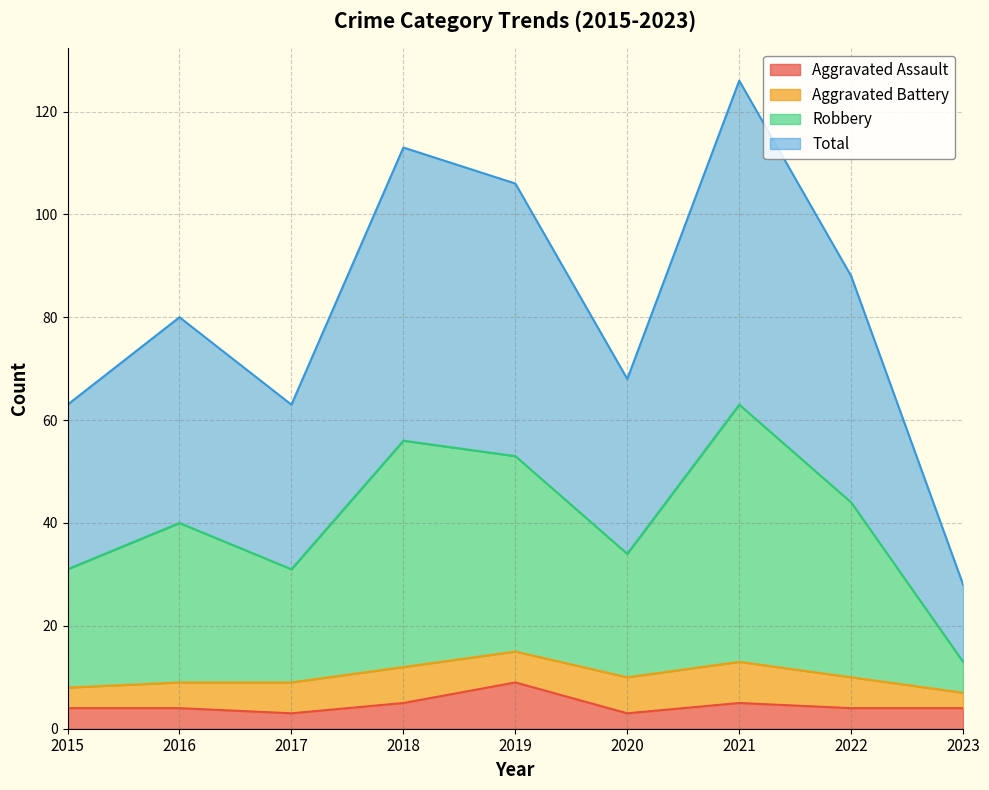

Rank the categories by Aggravated Assault value from lowest to highest.

2017, 2020, 2015, 2016, 2022, 2023, 2018, 2021, 2019